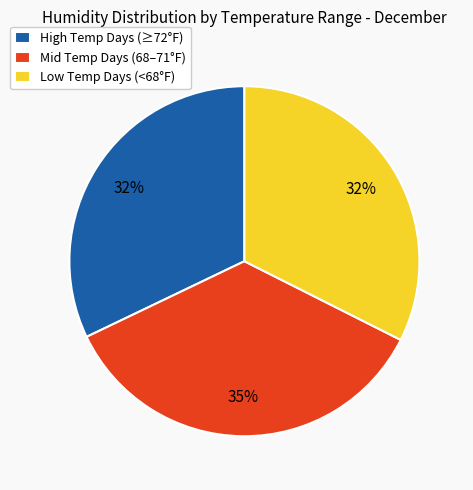

Is there a majority slice in this chart?

No